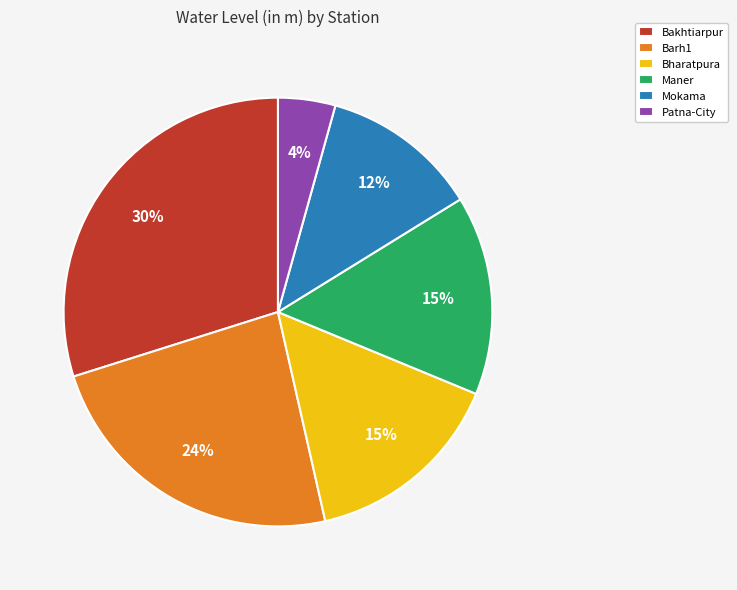

Is Maner the majority of the pie?

No